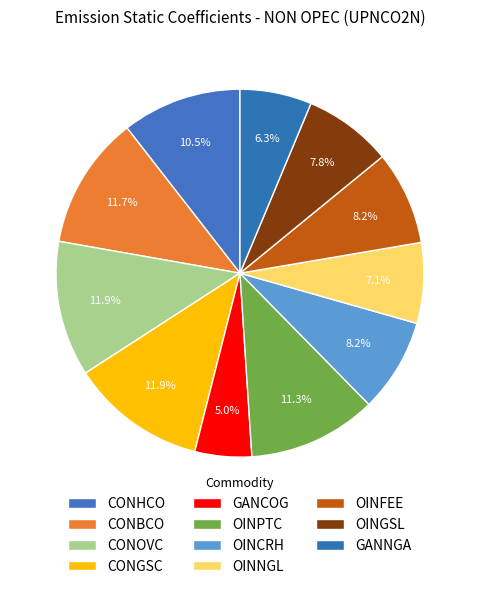

How many slices are in this pie chart?

11